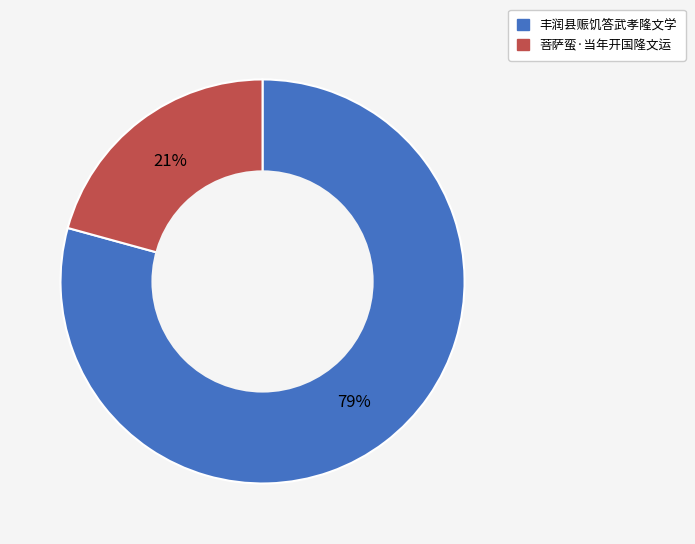

Which slice is the largest?

丰润县赈饥答武孝隆文学